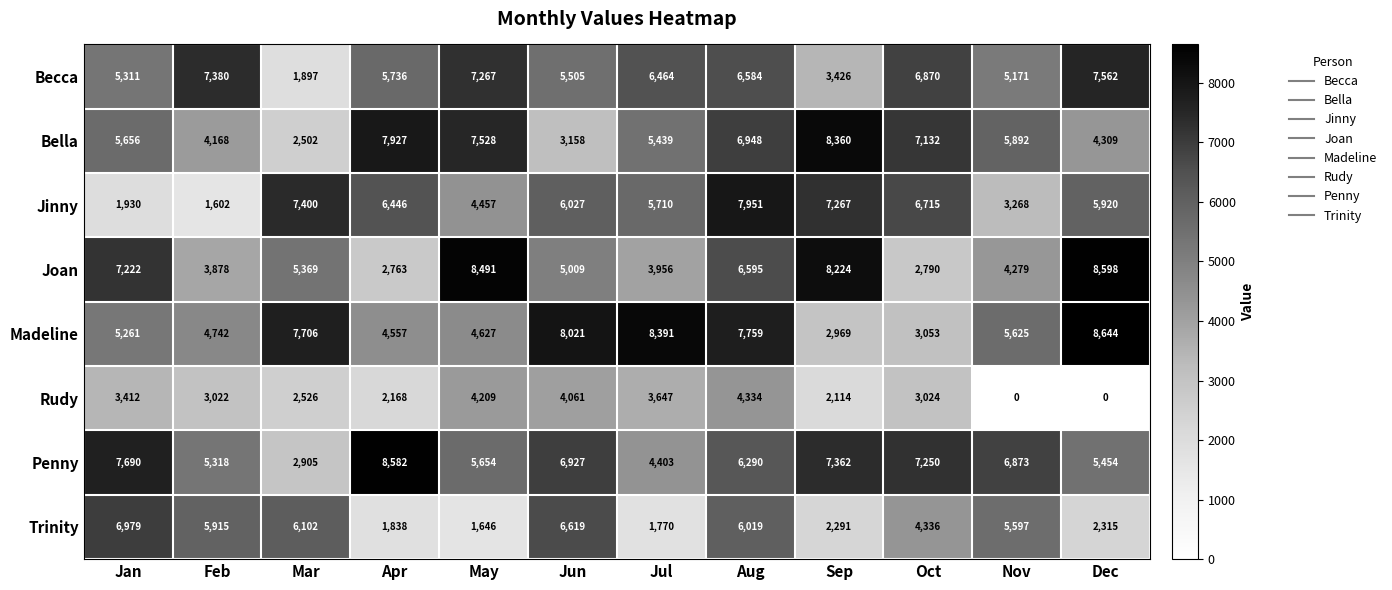

At which label is Bella closest to 5431?

Jul